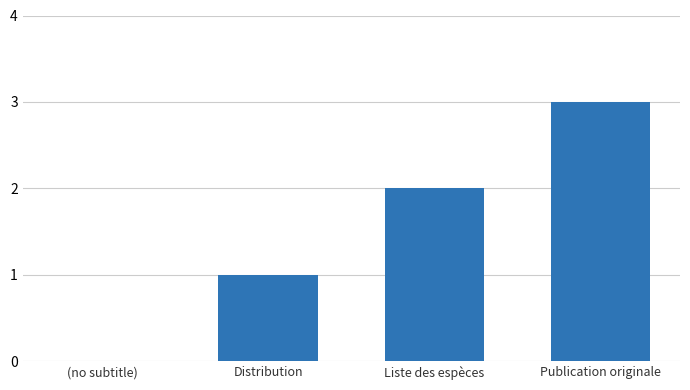

What is the maximum value shown in the chart?

3